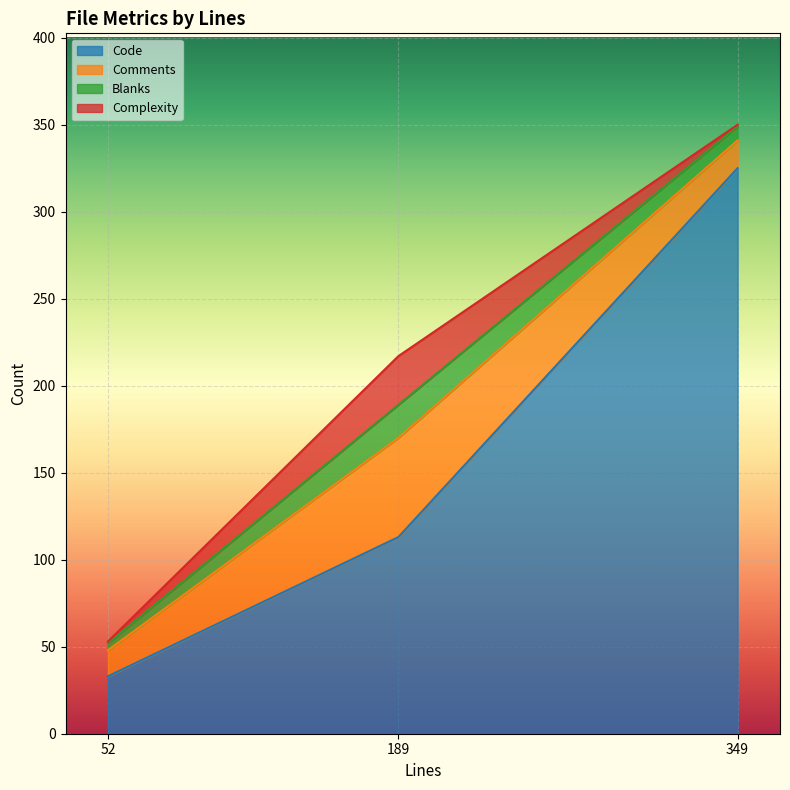

Reading left to right, extract all data points from this chart.

Code: 189=113	52=33	349=325
Comments: 189=57	52=15	349=16
Blanks: 189=19	52=4	349=8
Complexity: 189=28	52=1	349=1